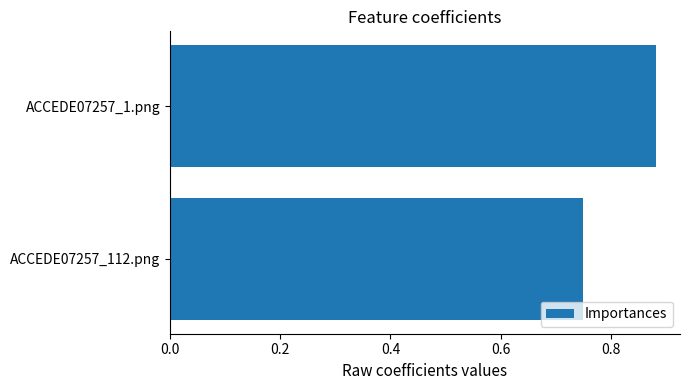

What is the change in value from ACCEDE07257_112.png to ACCEDE07257_1.png?

+0.1